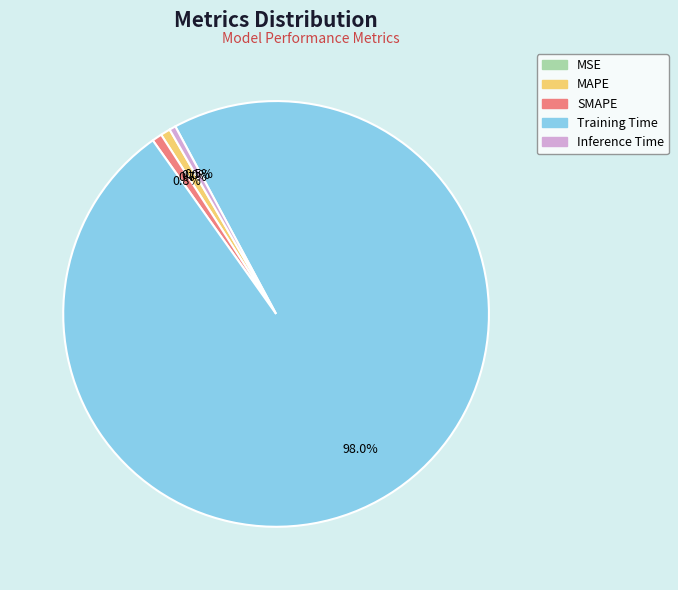

Does SMAPE represent more than half of the total?

No